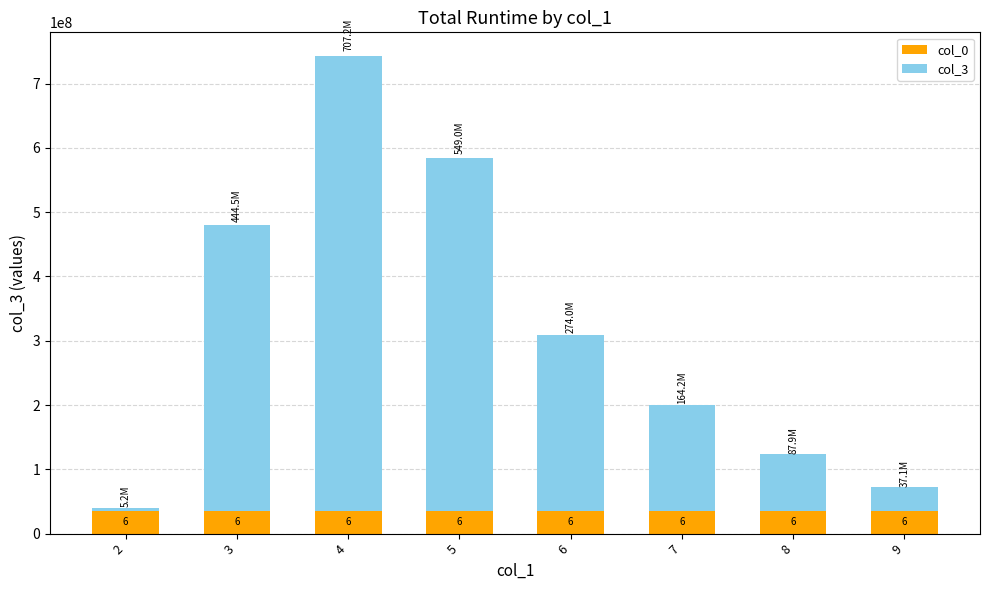

Does the chart contain any negative values?

No